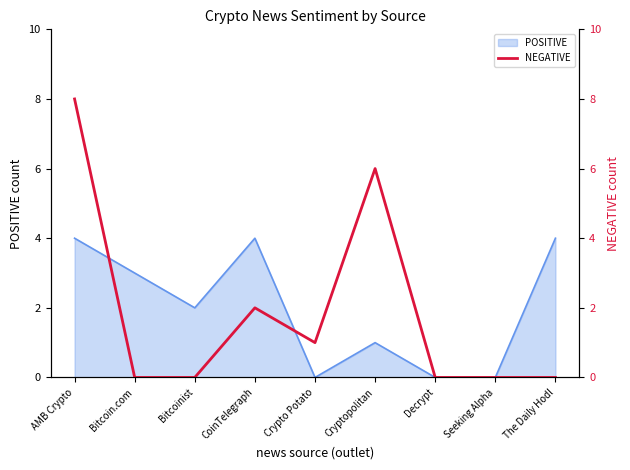

Count the number of categories in the chart.

9